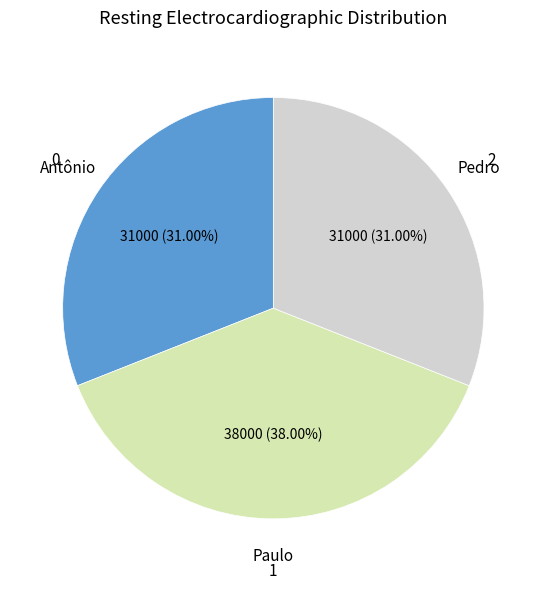

Do Paulo and Antônio together represent more than half of the pie?

Yes